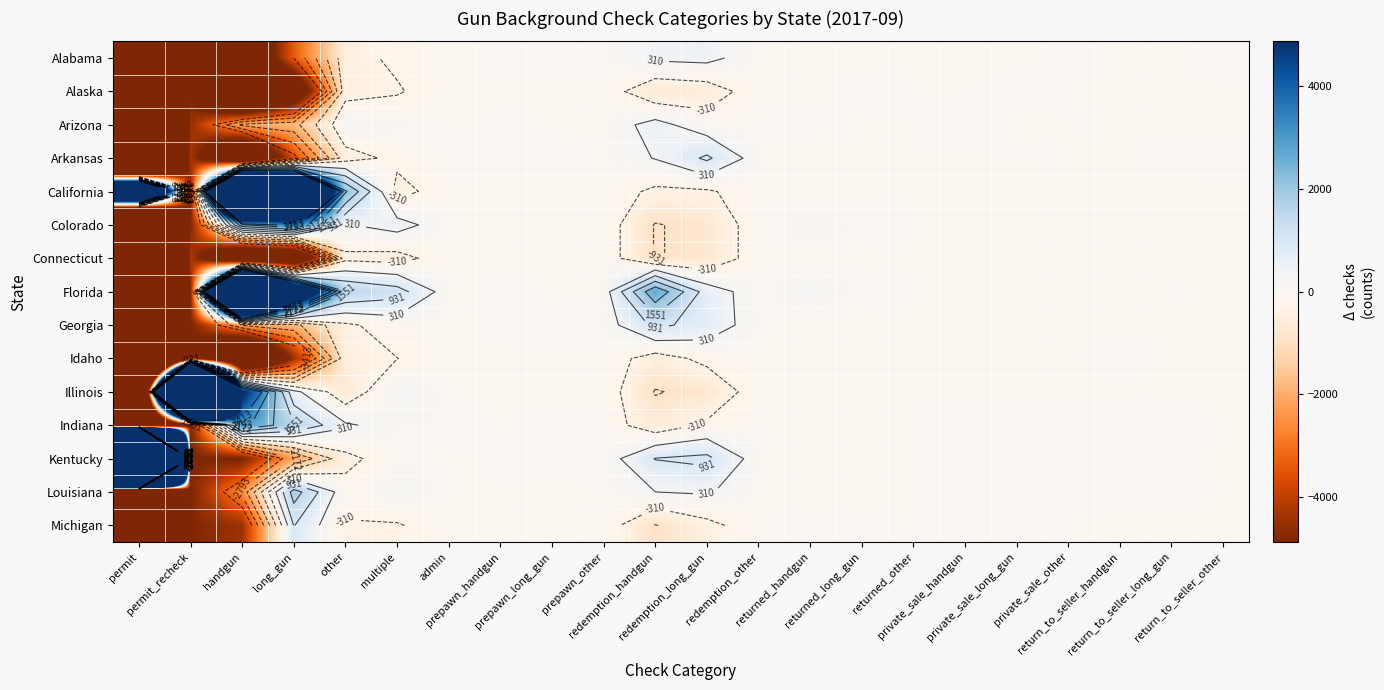

What is the sum of all Colorado values?

-31600.5